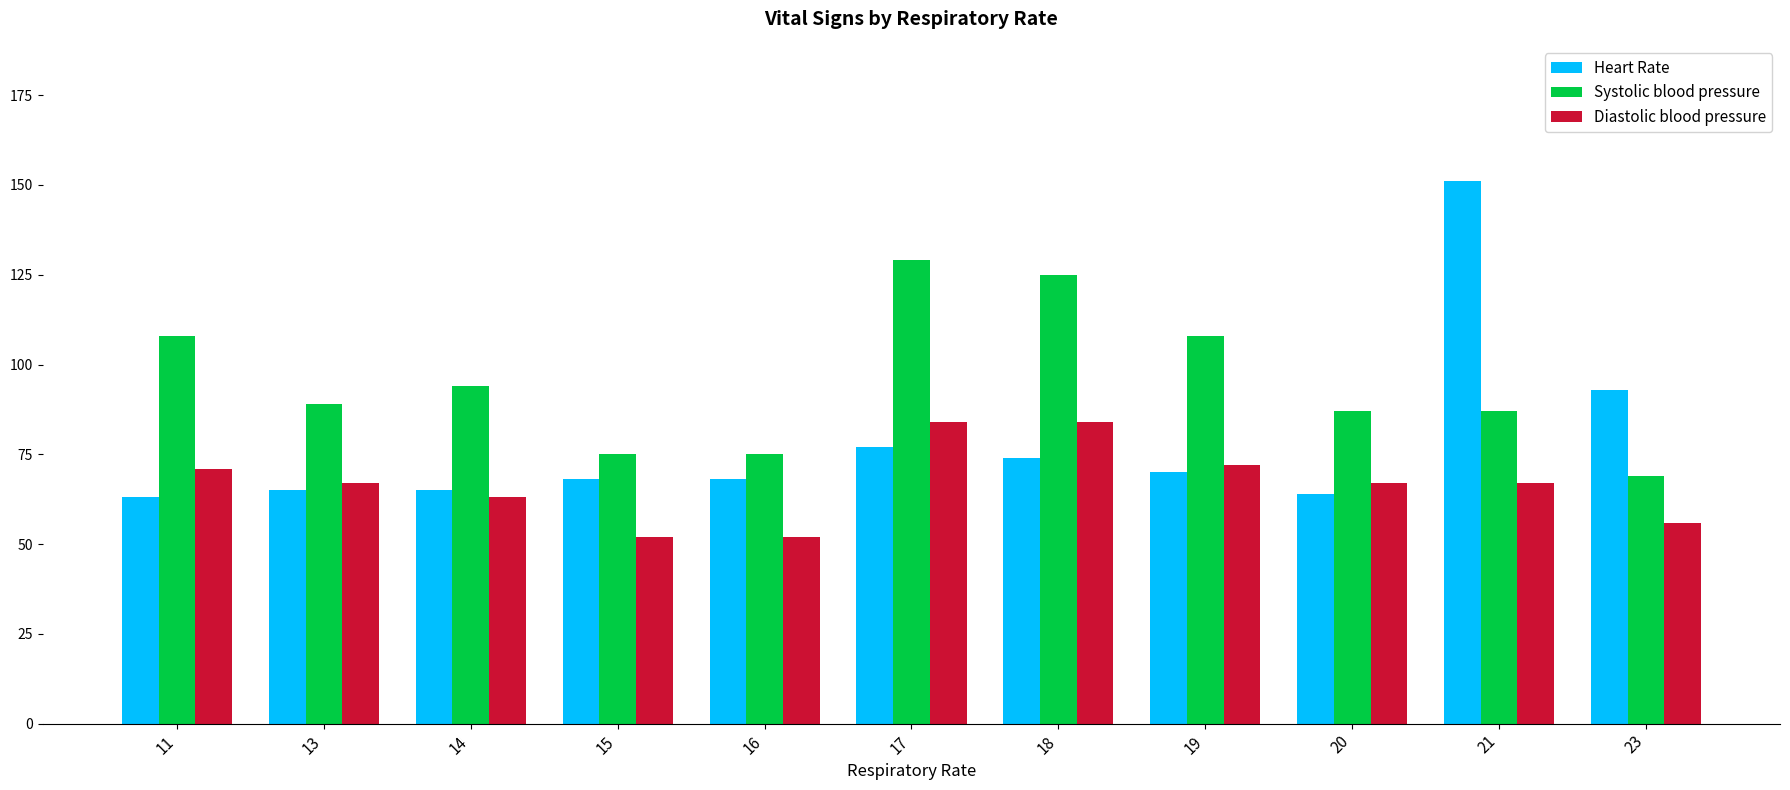

What is the minimum value shown in the chart?

52